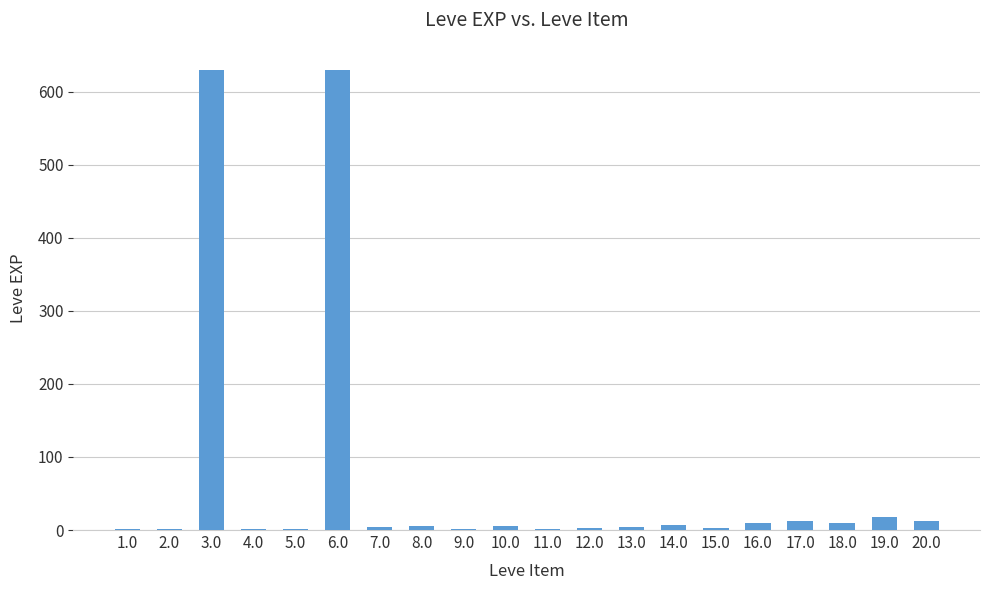

What is the ratio of the value at 3.0 to the value at 6.0?

1.0